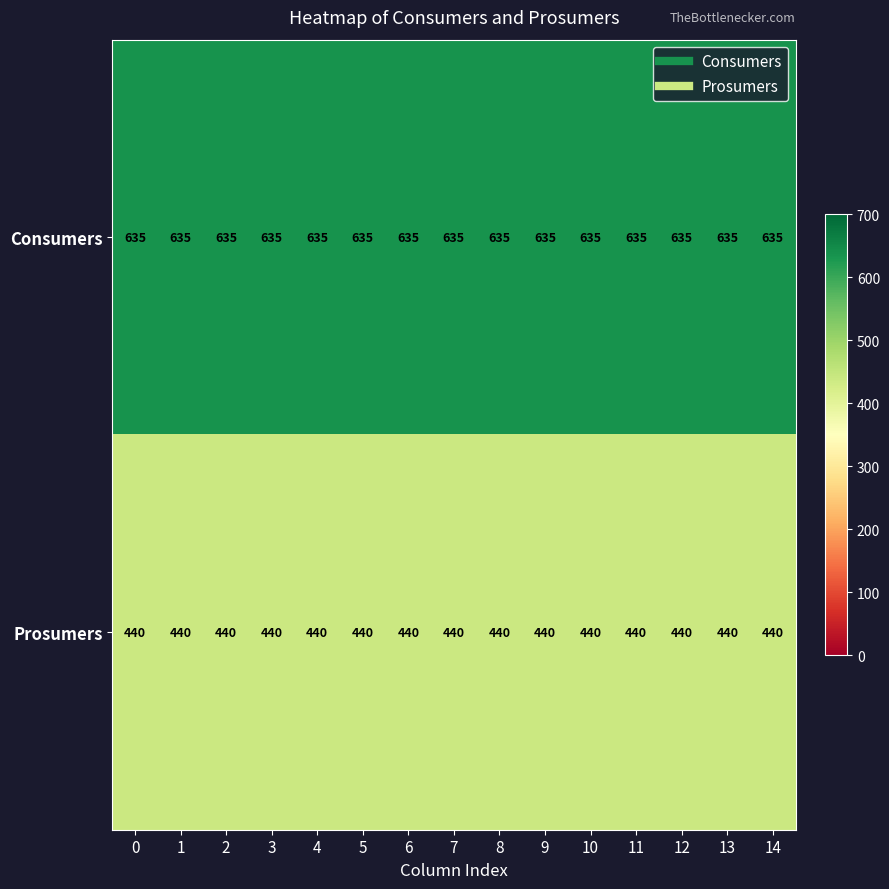

The Consumers series shows 926 at 7. True or false?

False